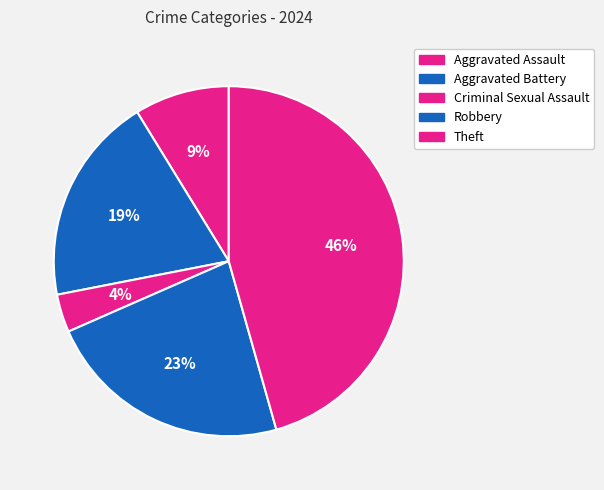

Combined, do Aggravated Assault and Criminal Sexual Assault account for over 50%?

No